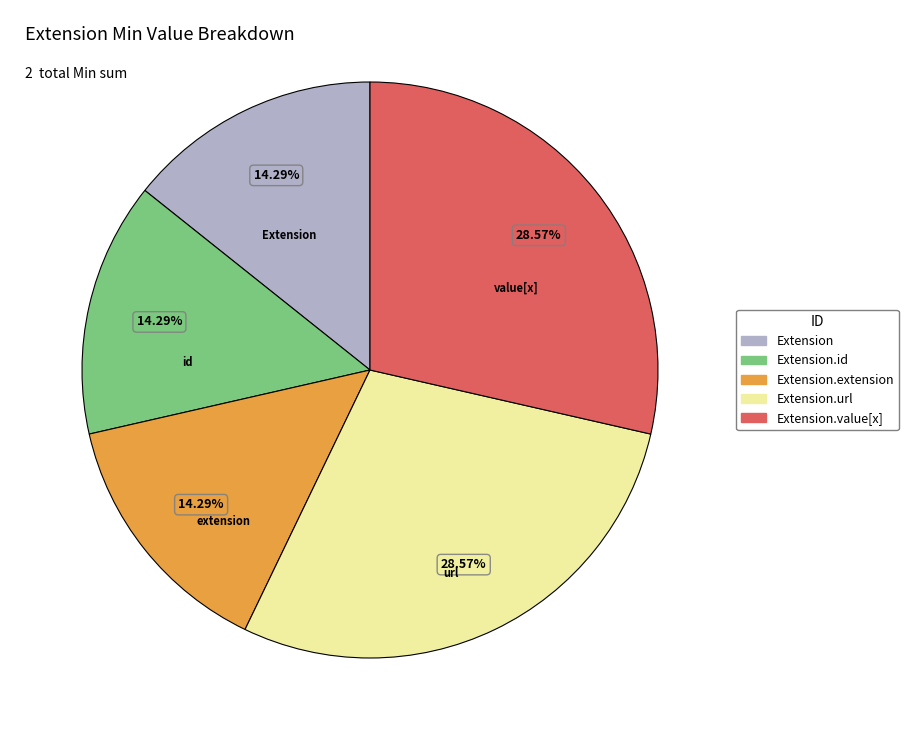

How many segments does this pie chart have?

5